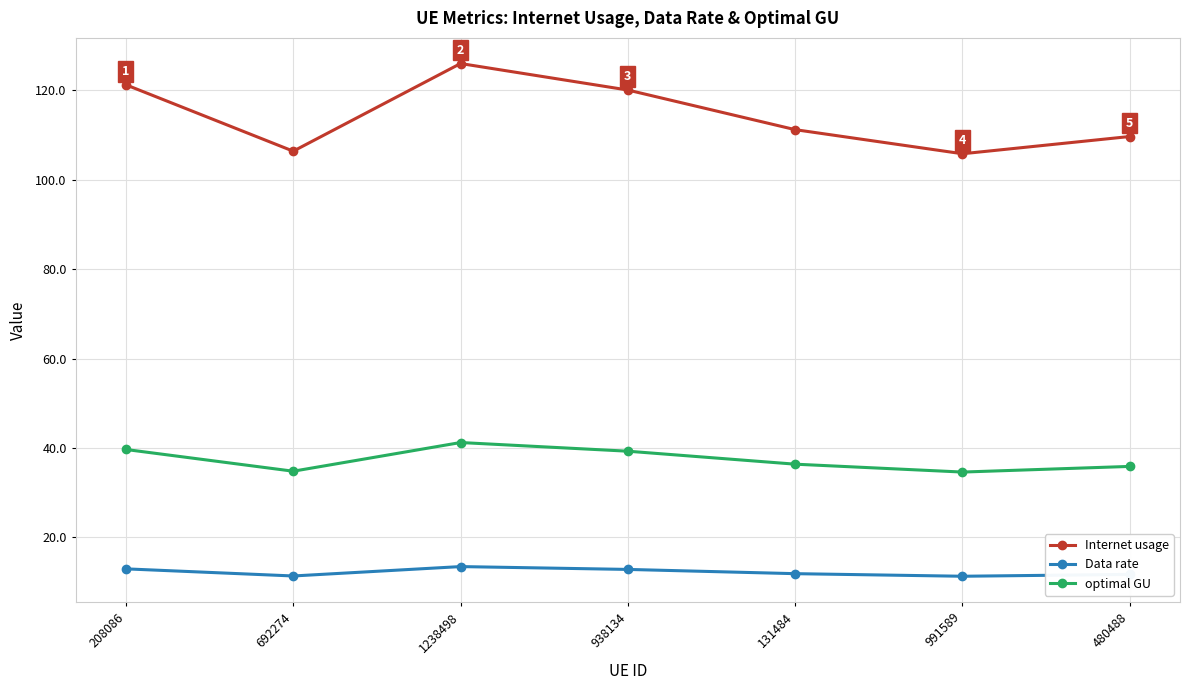

Is this an area chart (filled region under the line)?

No